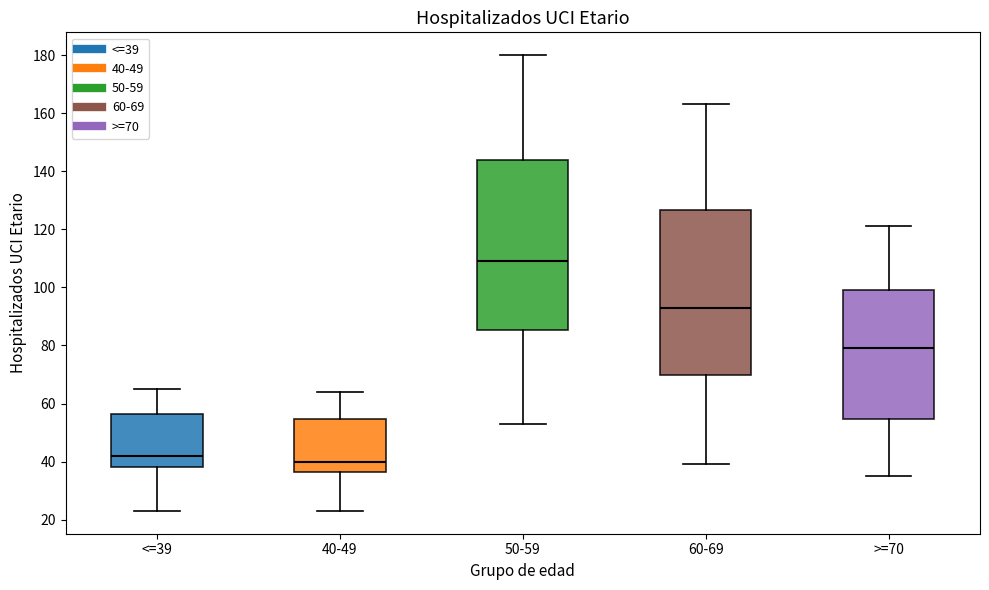

Which box's median line is the lowest?

40-49